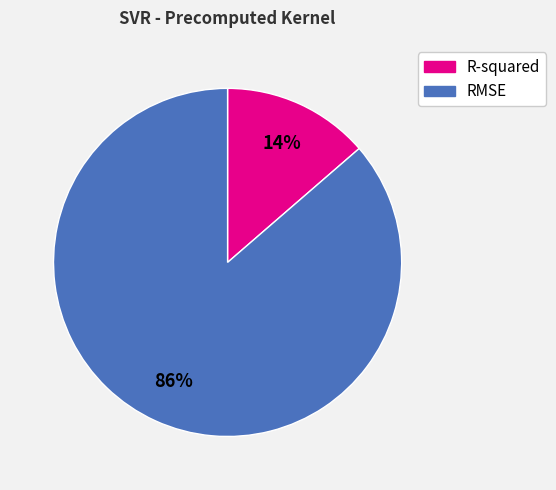

To the nearest percent, what is the average slice percentage?

50%